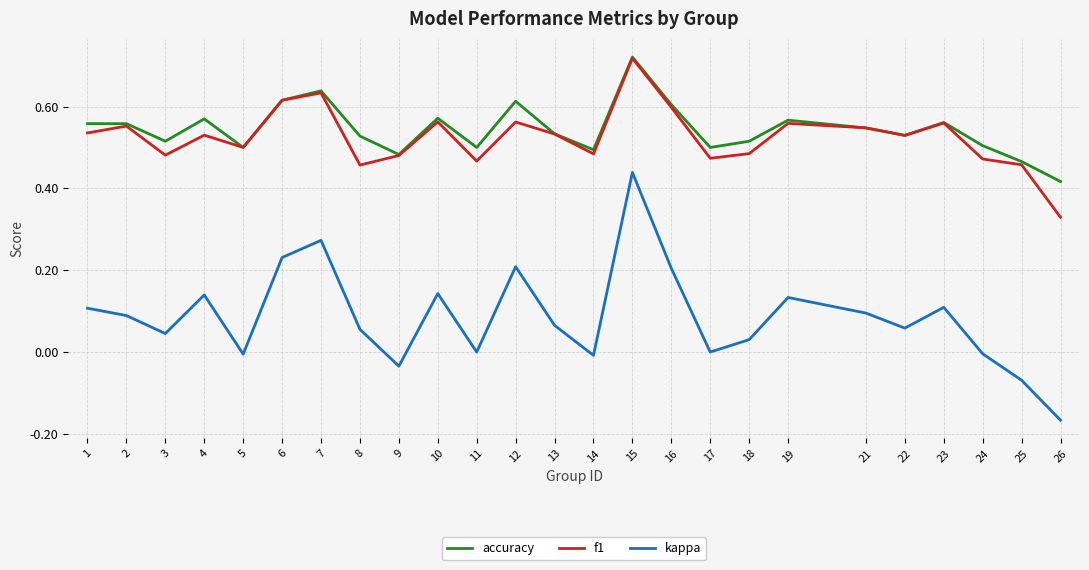

Which category has the highest value in the kappa series?

15